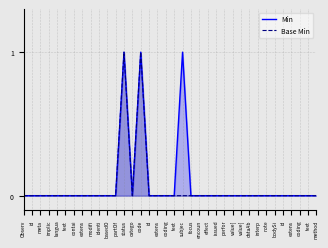

Reading left to right, transcribe all the data shown in this chart.

Min: 0	0	0	0	0	0	0	0	0	0	0	0	1	0	1	0	0	0	0	1	0	0	0	0	0	0	0	0	0	0	0	0	0	0	0	0
Base Min: 0	0	0	0	0	0	0	0	0	0	0	0	1	0	1	0	0	0	0	0	0	0	0	0	0	0	0	0	0	0	0	0	0	0	0	0